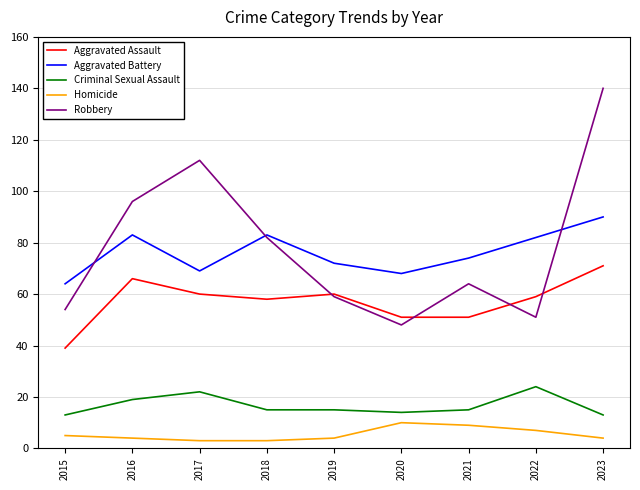

Which series changed the most between 2020 and 2021?

Robbery